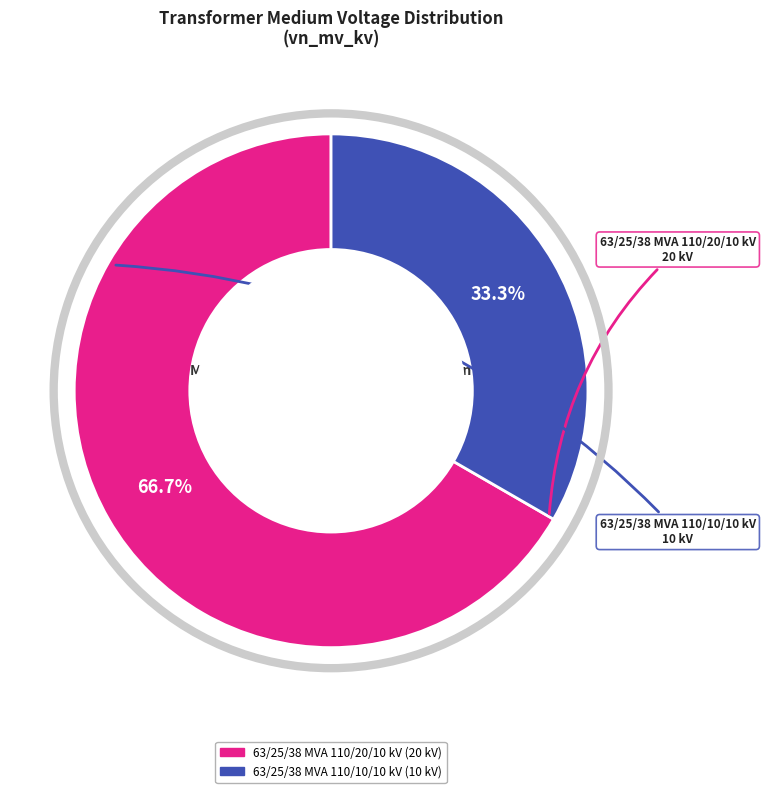

Is there a majority slice in this chart?

Yes